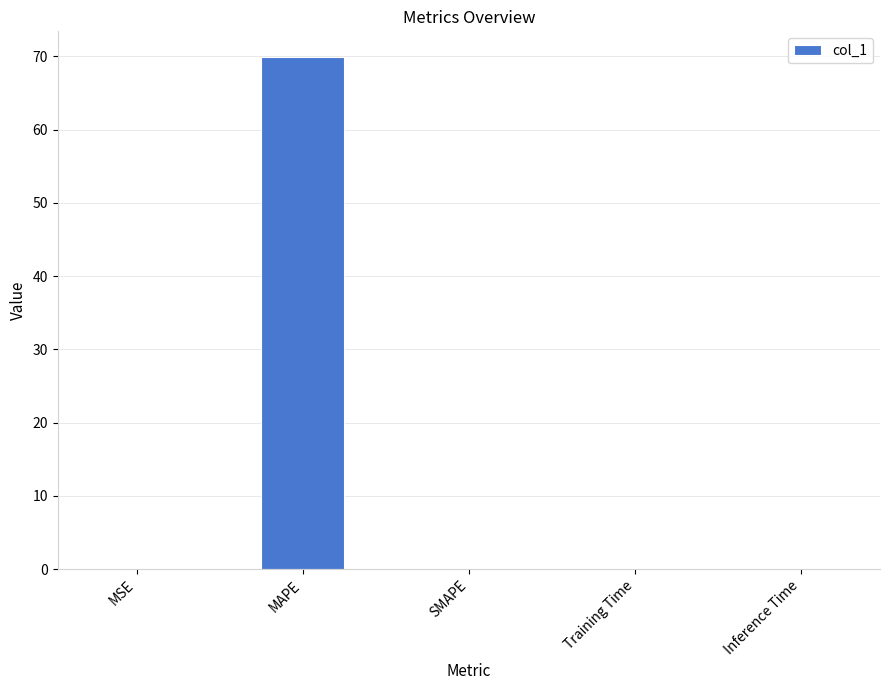

The value at MAPE is 69.9. True or false?

True